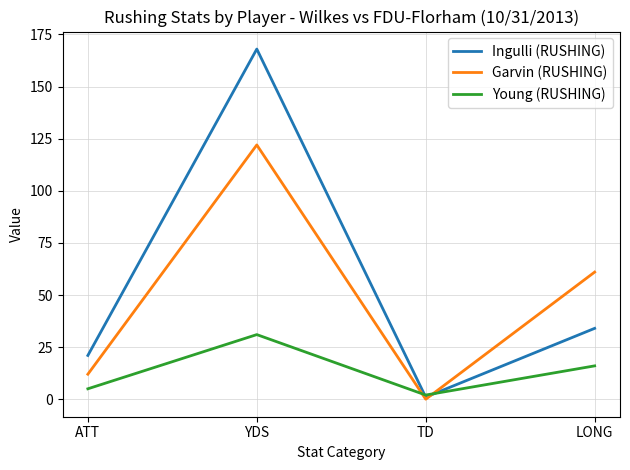

What position from the left is LONG?

4